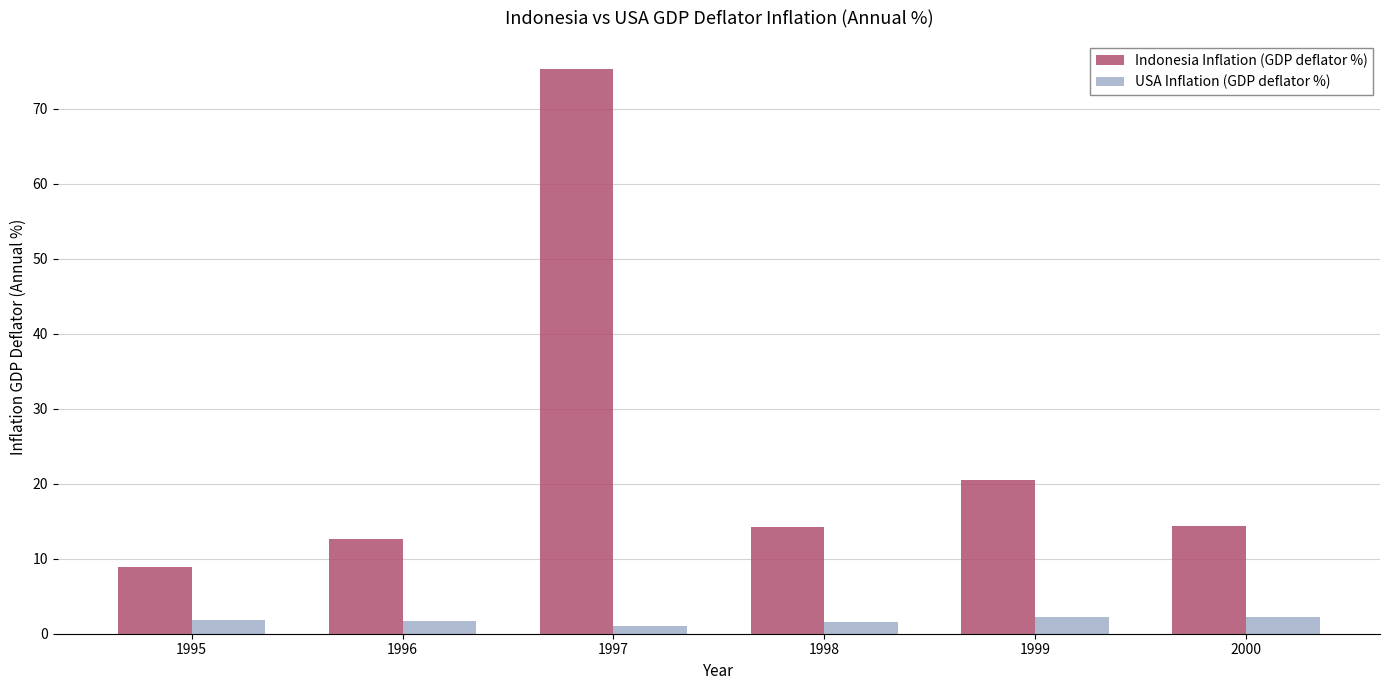

Rank the series by their average value, from lowest to highest.

USA Inflation (GDP deflator %), Indonesia Inflation (GDP deflator %)